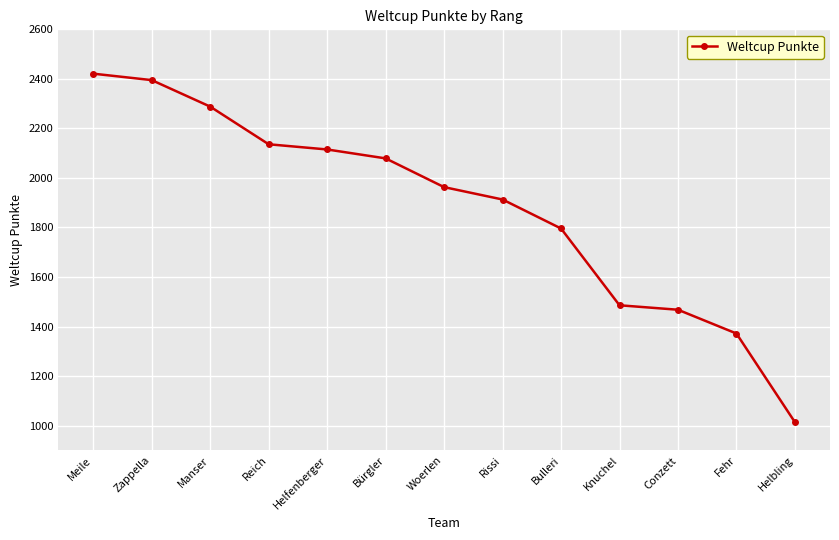

Count the number of categories in the chart.

13